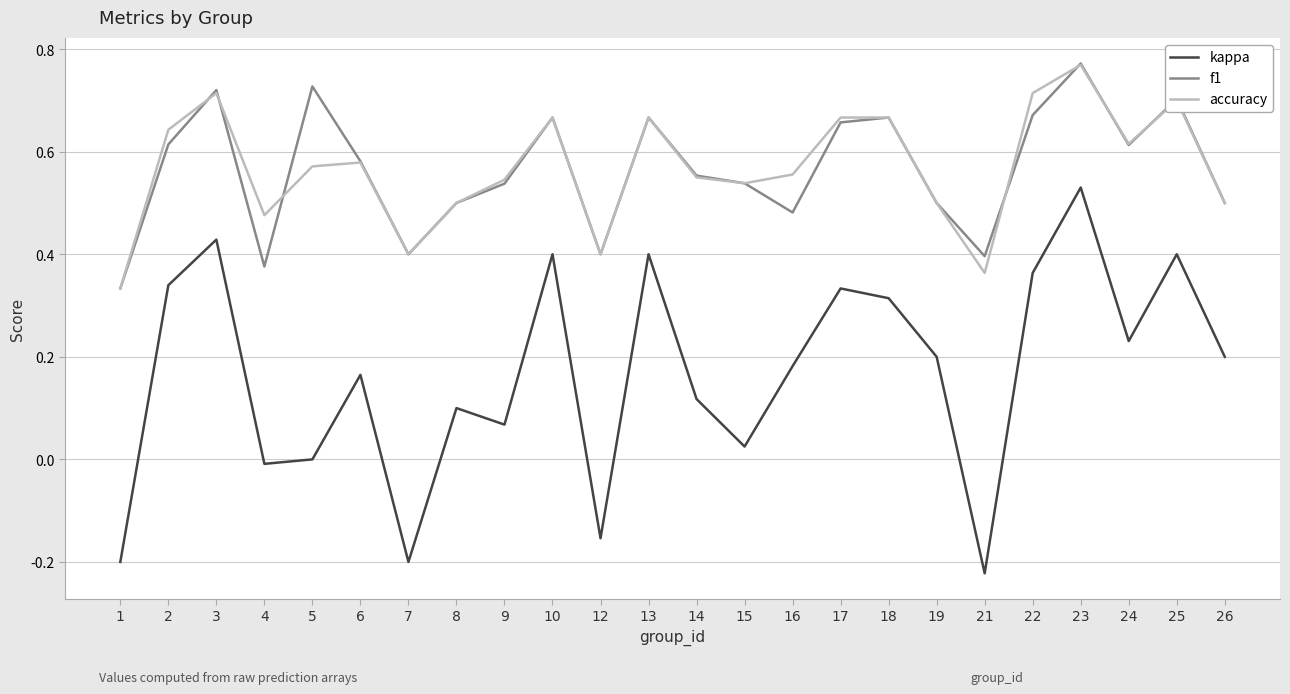

At which category is the sum across all series the highest?

23